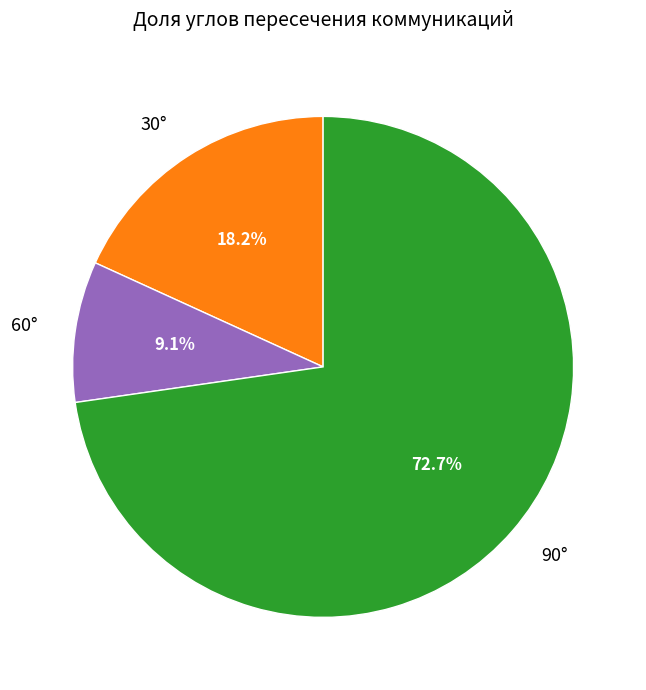

Is there a majority slice in this chart?

Yes